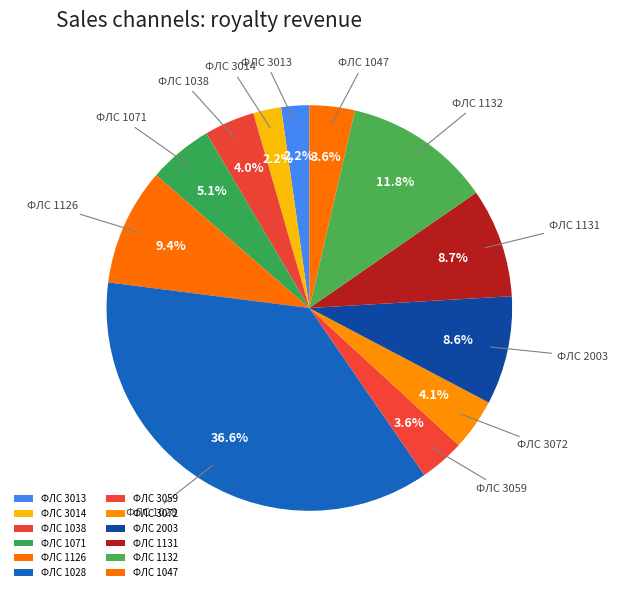

Combined, do ФЛС 1028 and ФЛС 1132 account for over 50%?

No